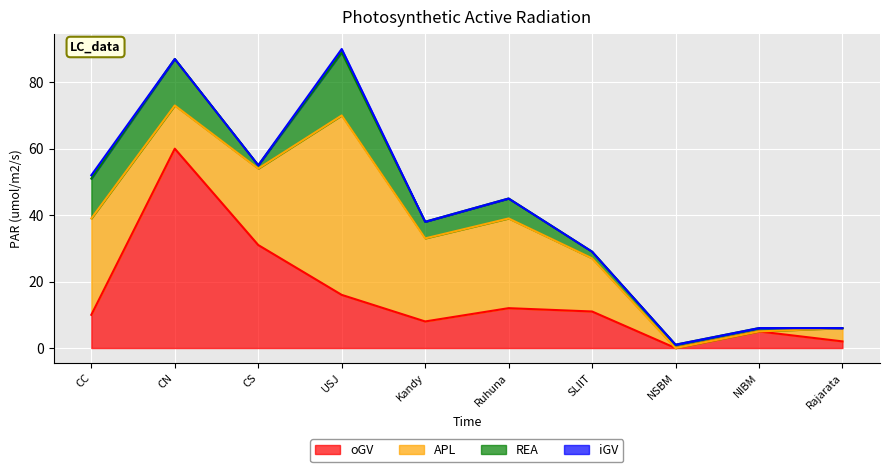

Rank the series by their average value, from lowest to highest.

iGV, REA, oGV, APL